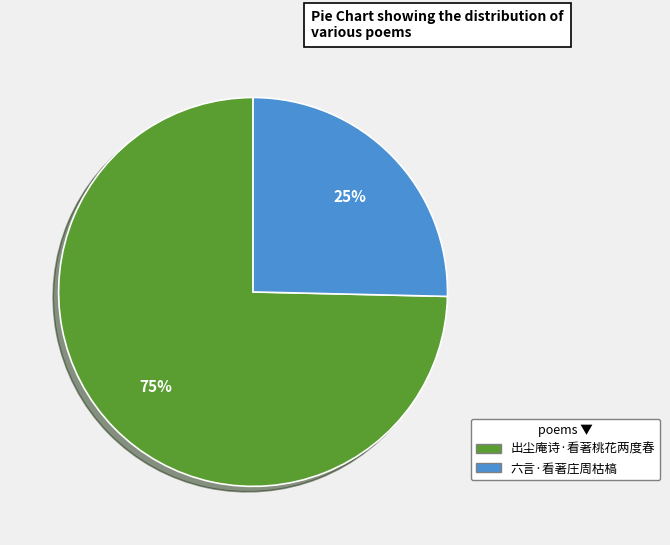

Which category accounts for the majority?

出尘庵诗·看著桃花两度春